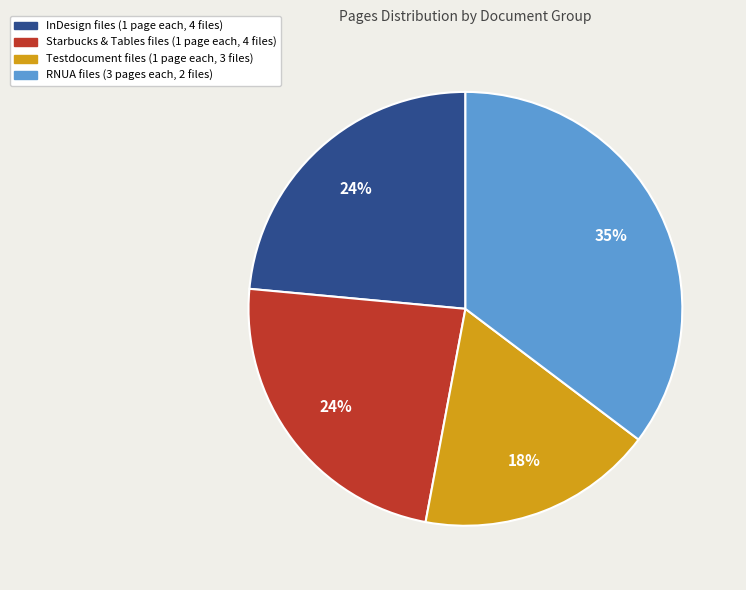

What is the ratio of the value at RNUA files (3 pages each, 2 files) to the value at Starbucks & Tables files (1 page each, 4 files)?

1.5